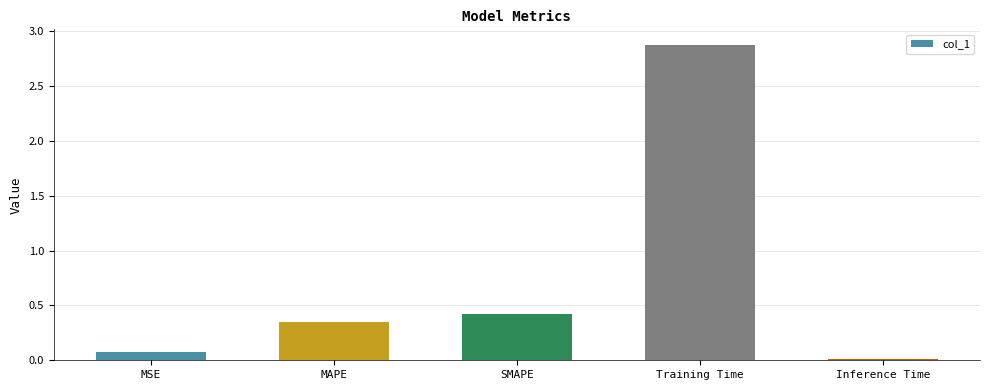

List the labels in order of value, largest first.

Training Time, SMAPE, MAPE, MSE, Inference Time